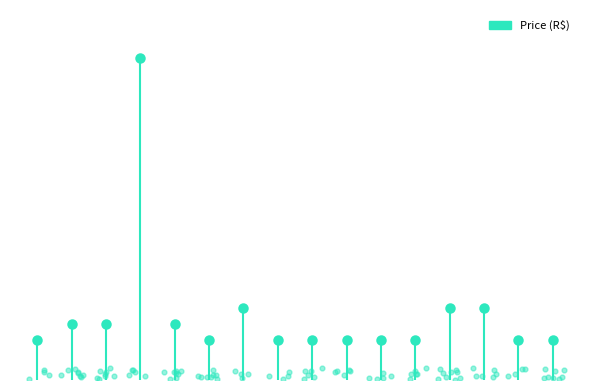

Between Game skin Vegeta Virus and Patria Boo 2, which is larger?

Game skin Vegeta Virus